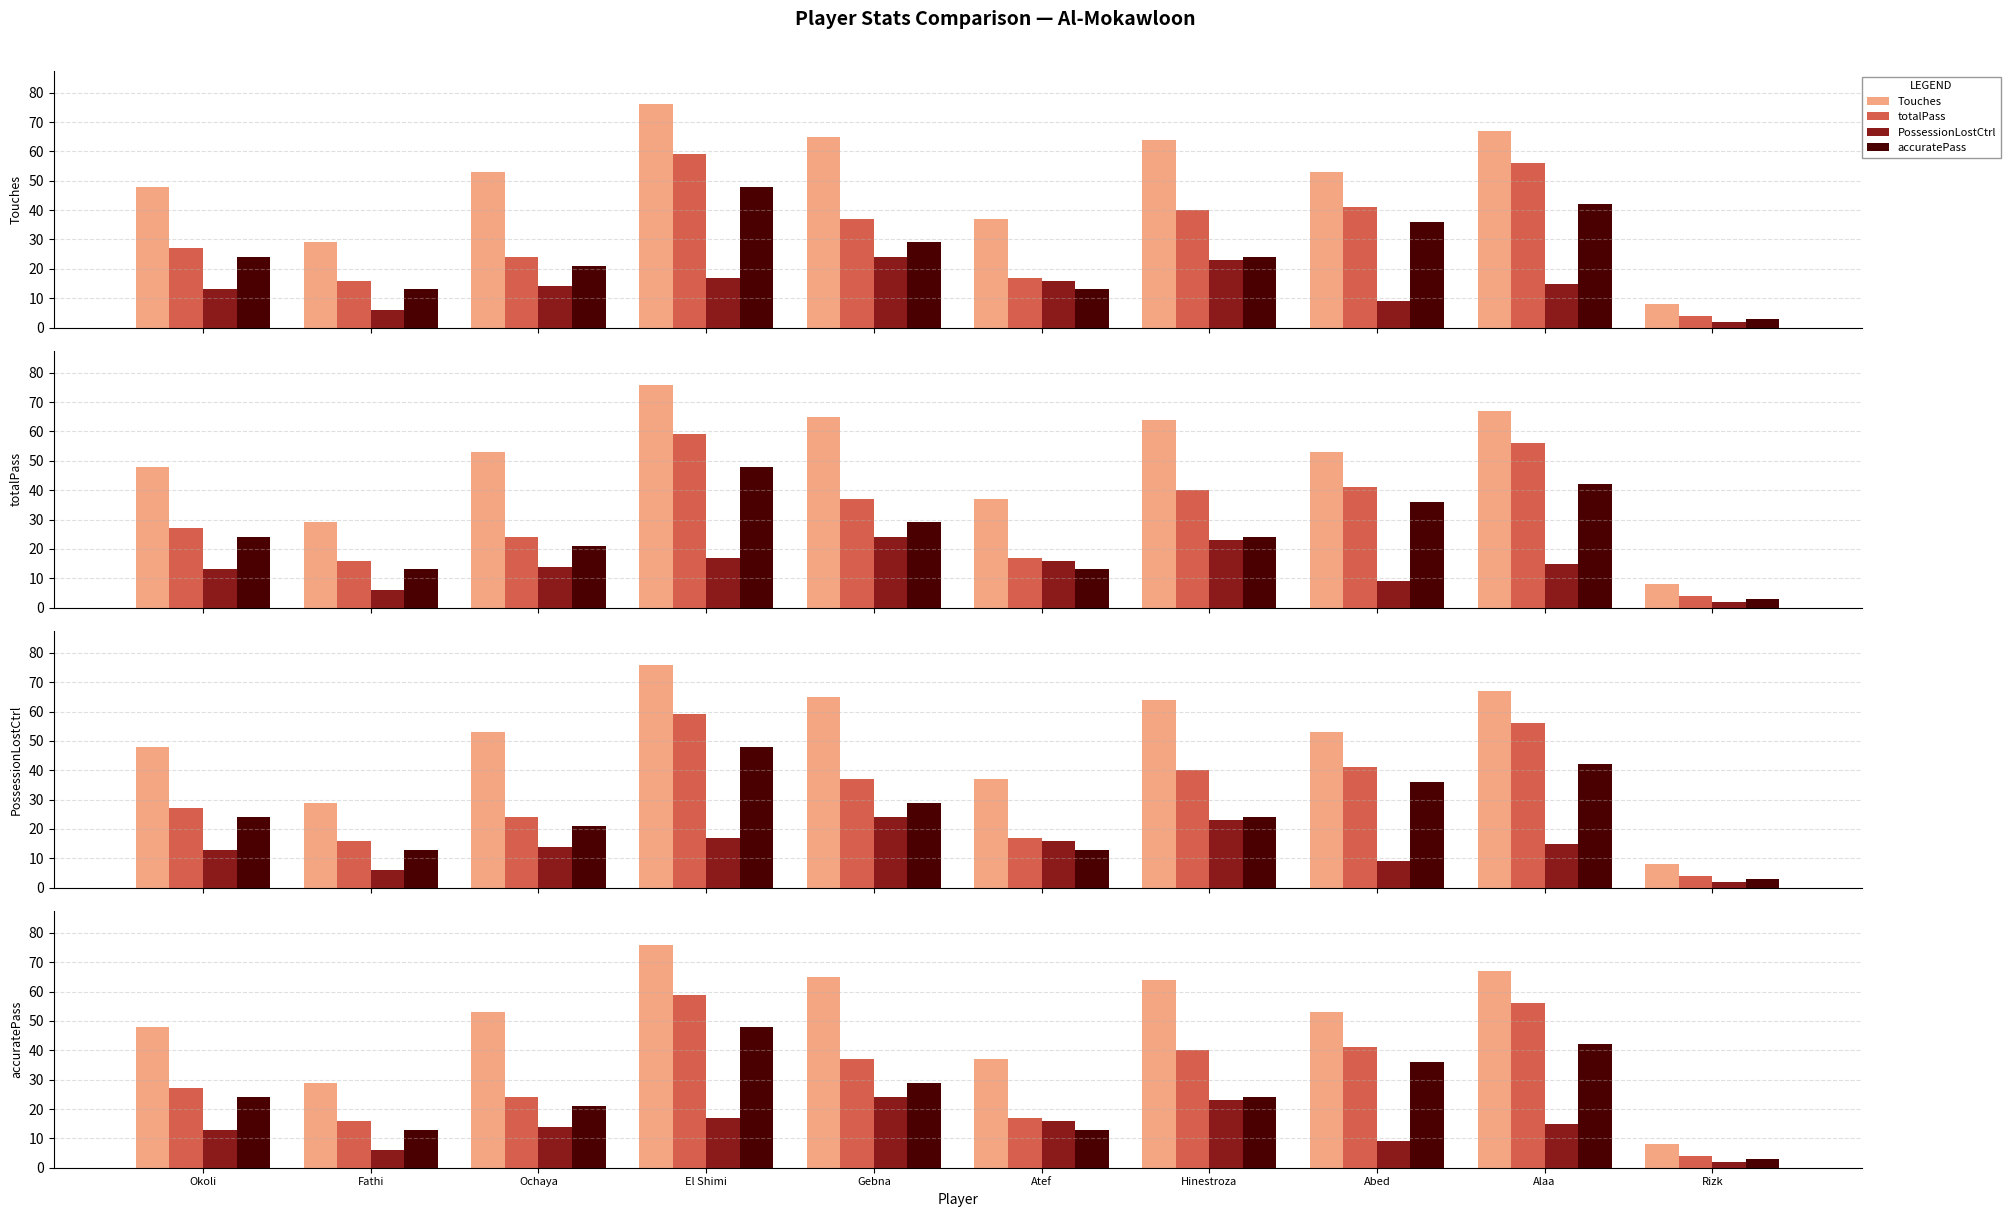

Rank the series by their maximum value, from highest to lowest.

Touches, totalPass, accuratePass, PossessionLostCtrl